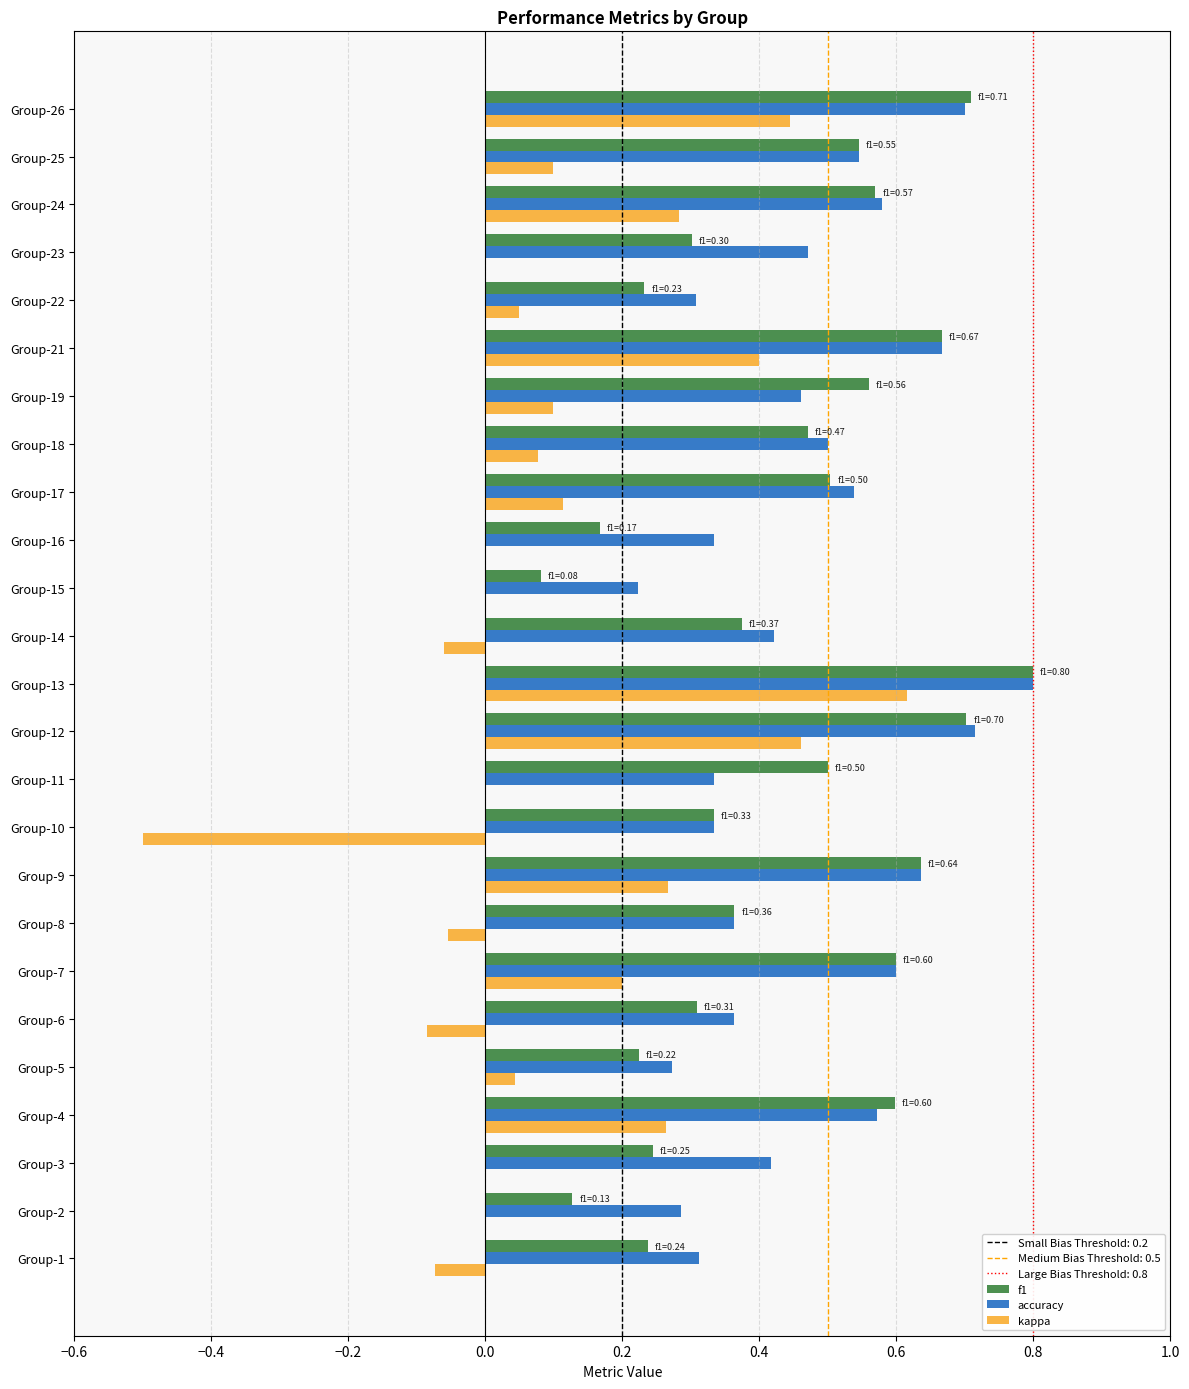

What is the sum of the f1 values at Group-24 and Group-10?

0.9